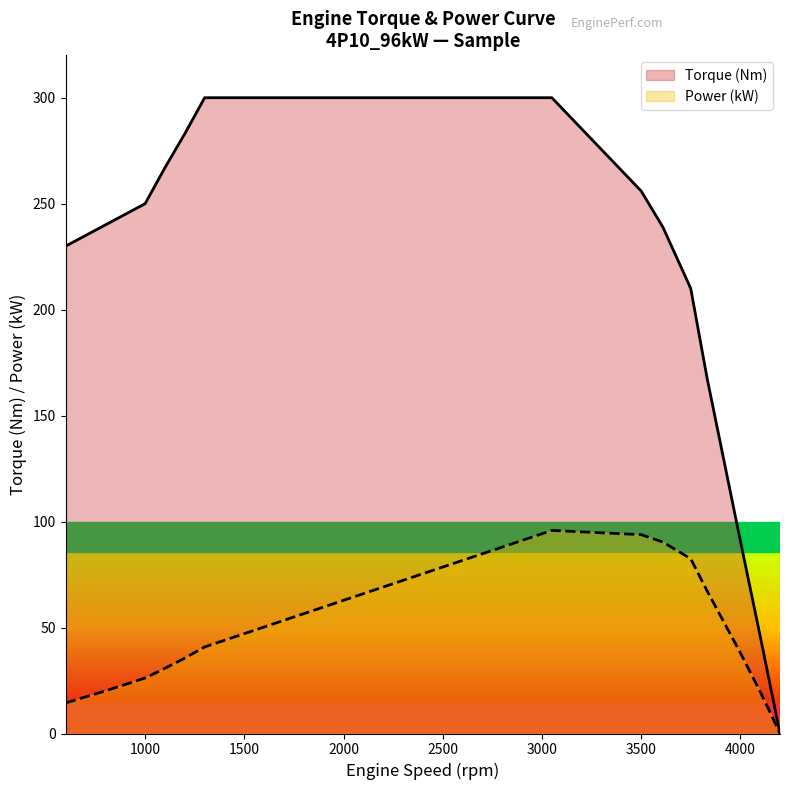

Which label corresponds to the smallest value in the chart?

4200